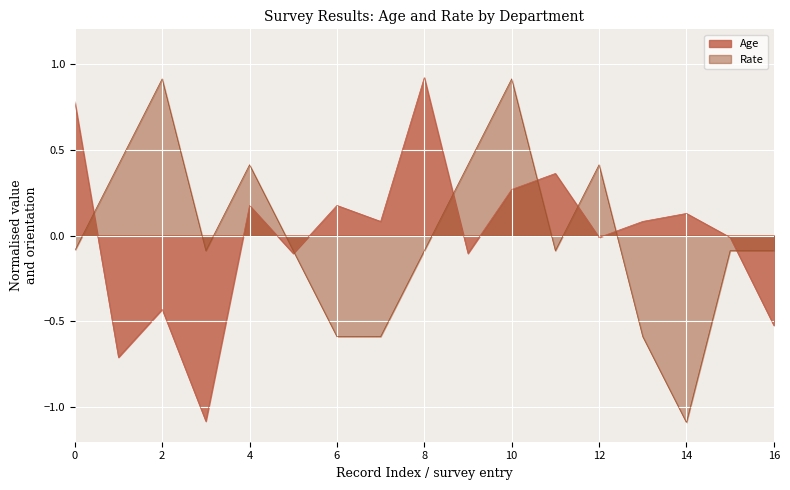

What is the minimum value for Age?

-1.1